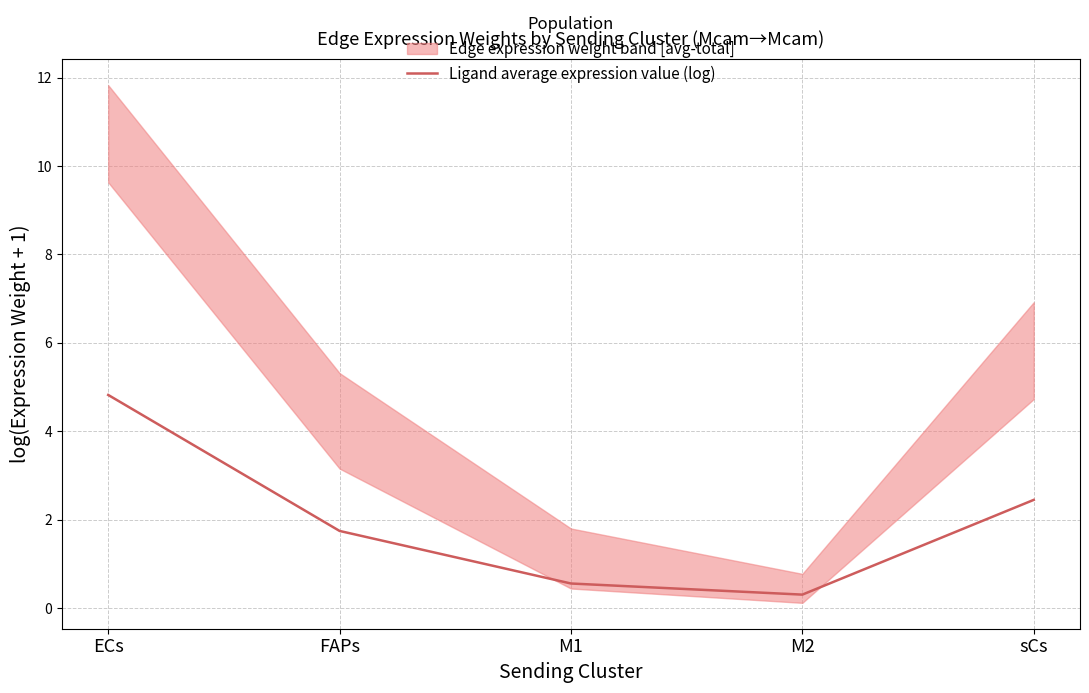

What is the value of the 1st point from the left?

4.8